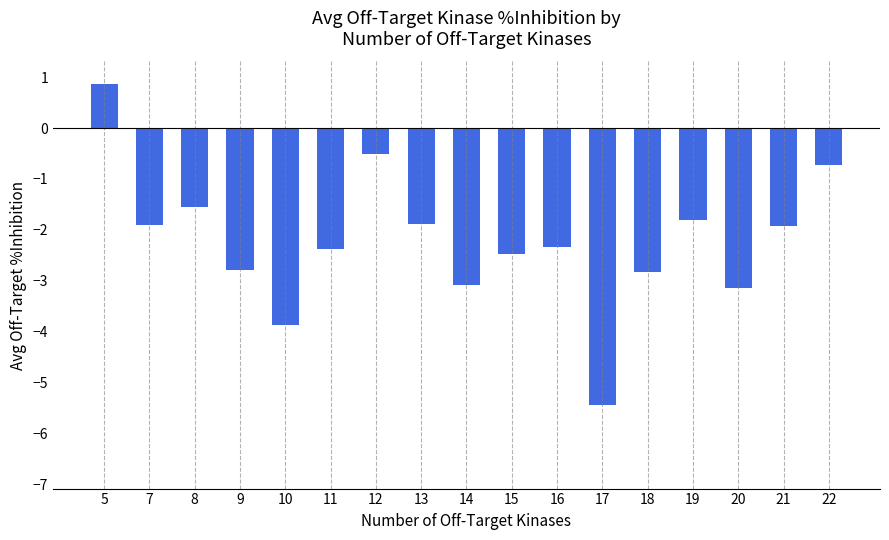

What is the greatest value displayed?

0.9